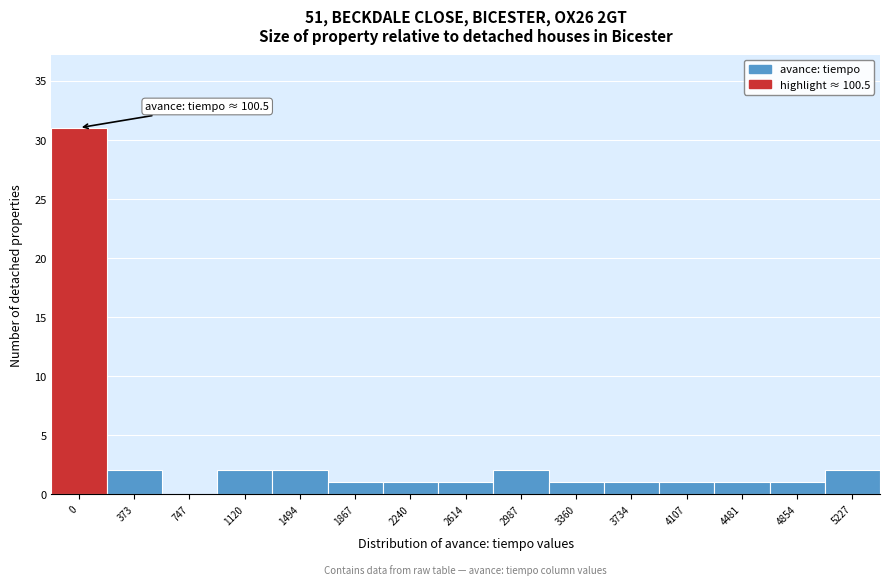

Reading right to left, extract all data points from this chart.

5227=2	4854=1	4481=1	4107=1	3734=1	3360=1	2987=2	2614=1	2240=1	1867=1	1494=2	1120=2	747=0	373=2	0=31